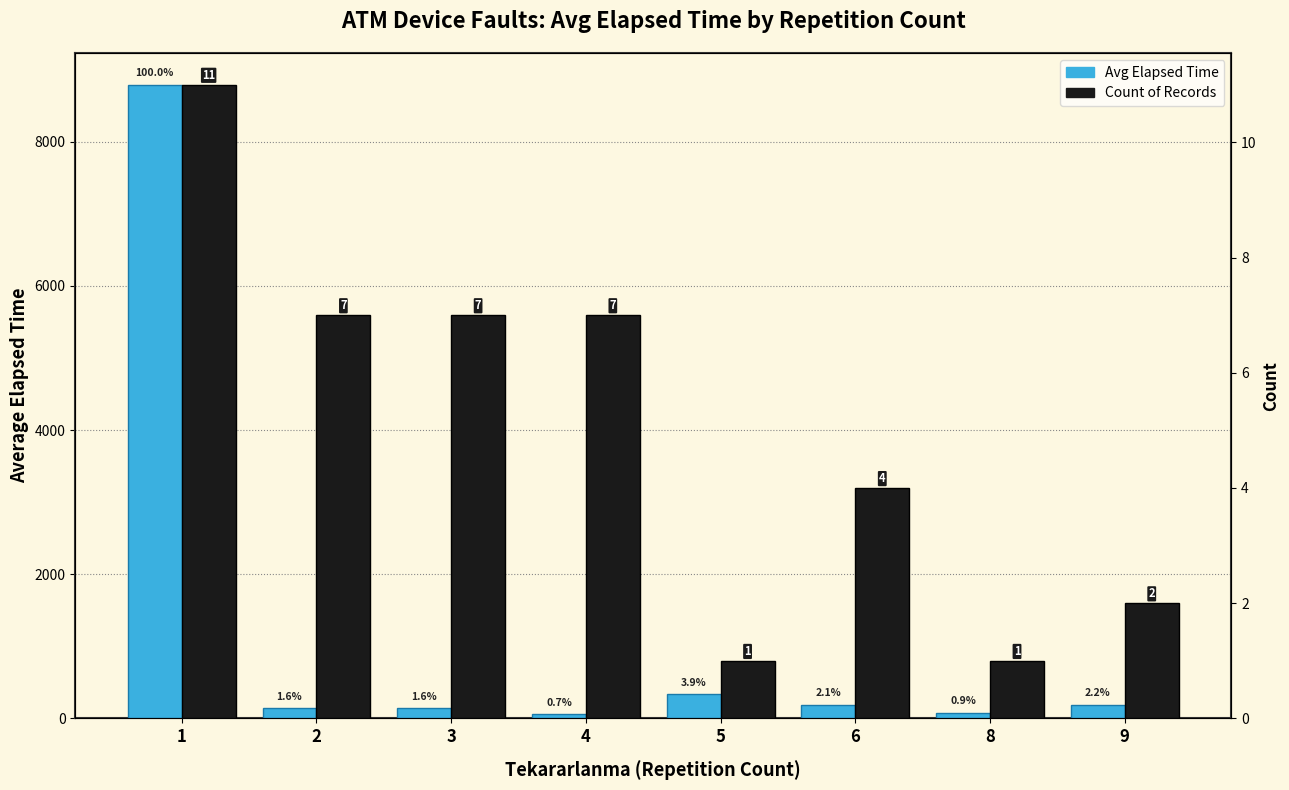

What is the maximum value shown in the chart?

8789.5